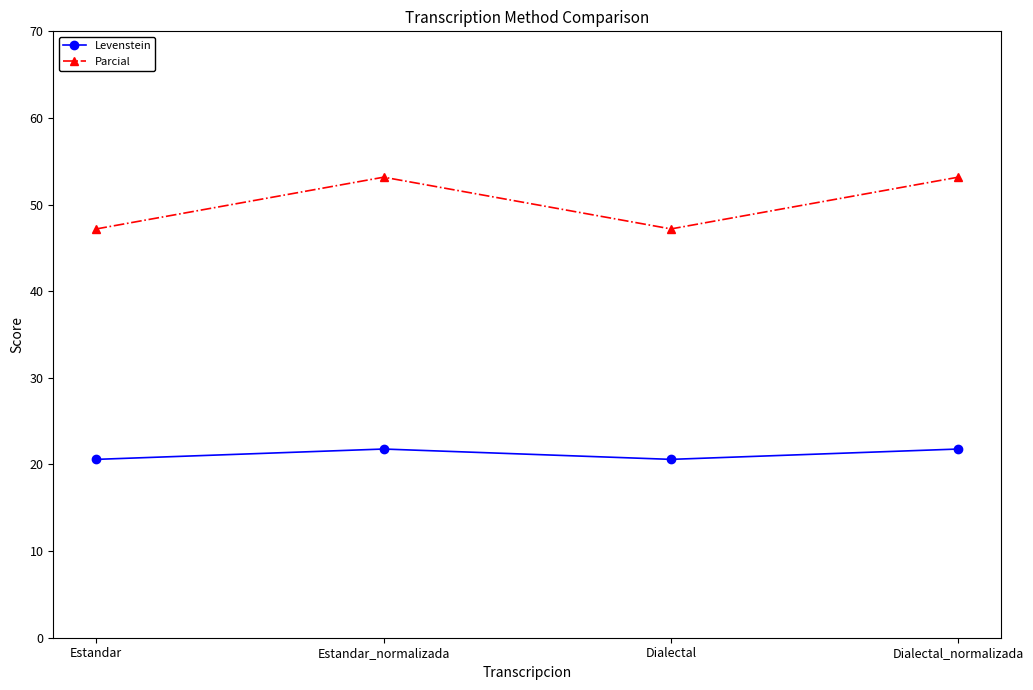

How many values in the Parcial series are below 53?

2